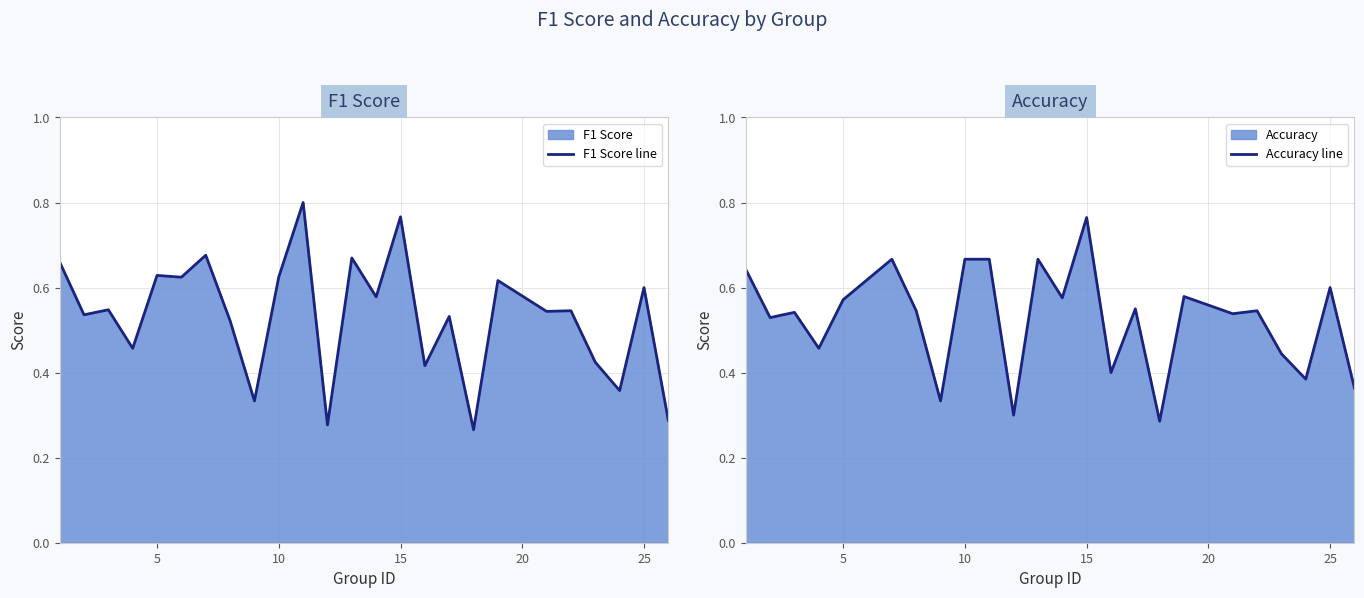

Which category has the highest value in the Accuracy line series?

15